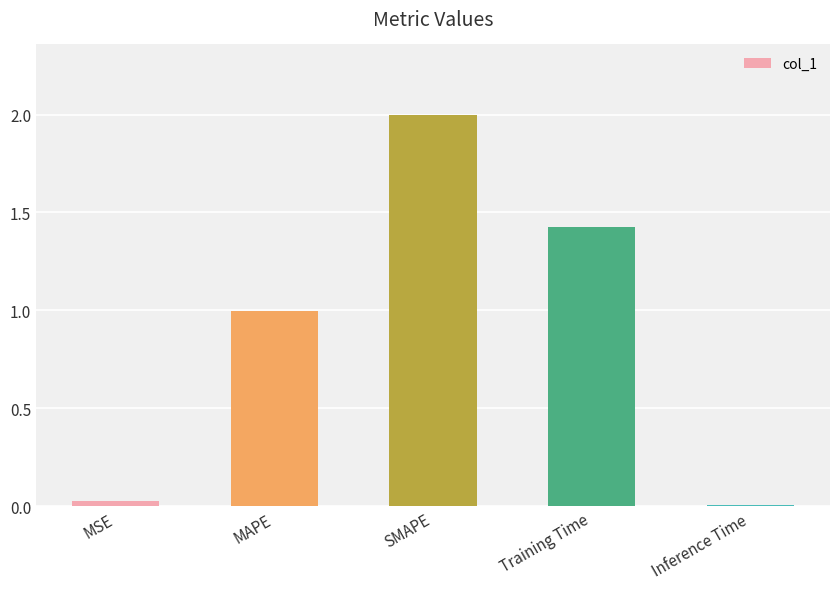

True or false: the data shows 0.0 at Inference Time.

True